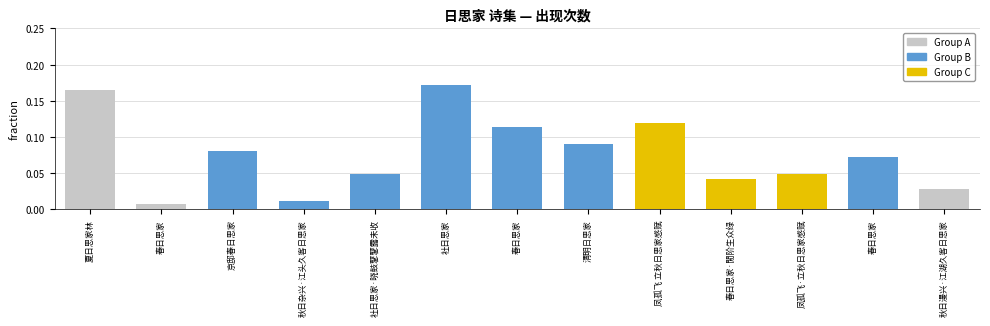

Is it true that the value at 春日思家 is 0.0?

False